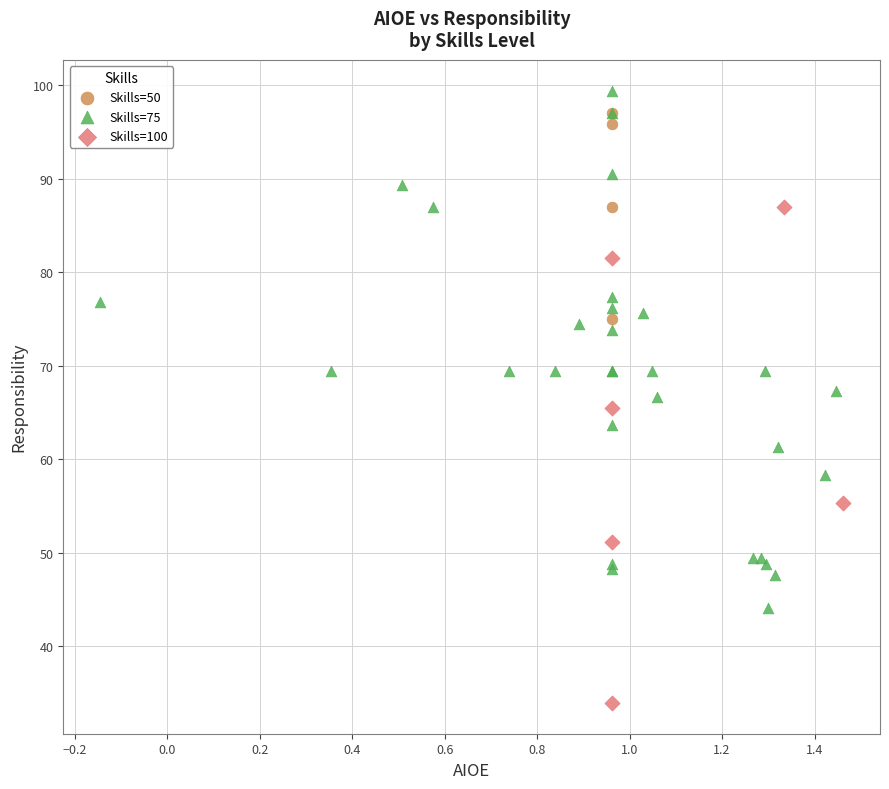

Which series reaches the minimum Y coordinate?

Skills=100